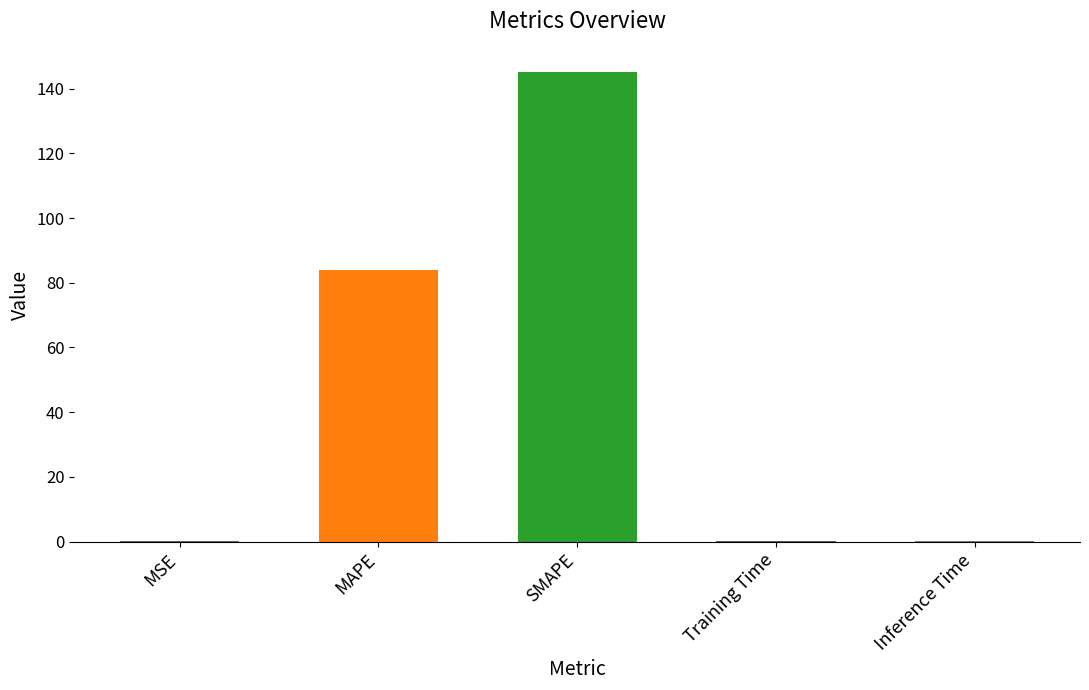

Is it true that the value at MAPE is 84.1?

True